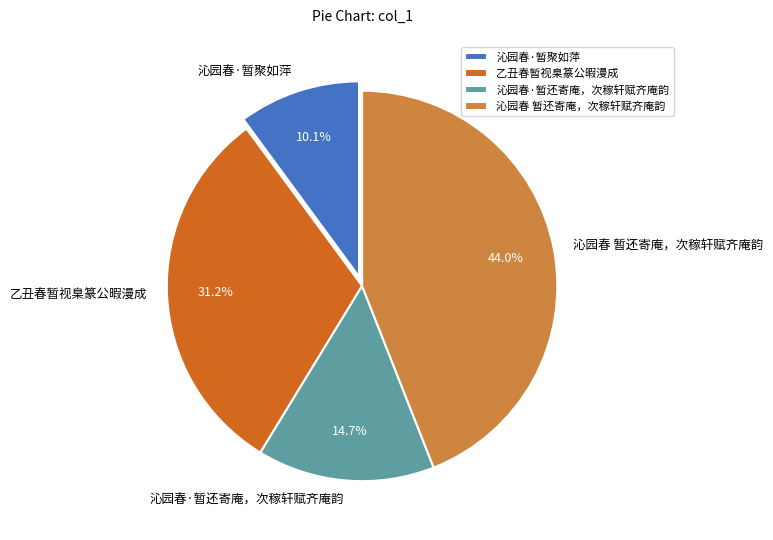

Does 乙丑春暂视臬篆公暇漫成 account for over 50% of the chart?

No